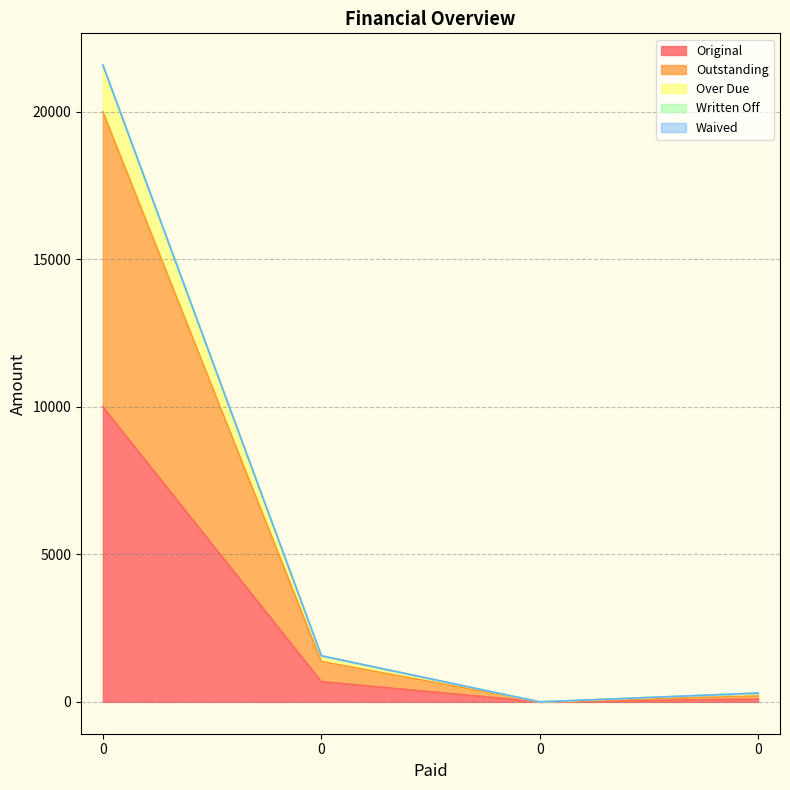

How many data points in Original are less than 685?

2